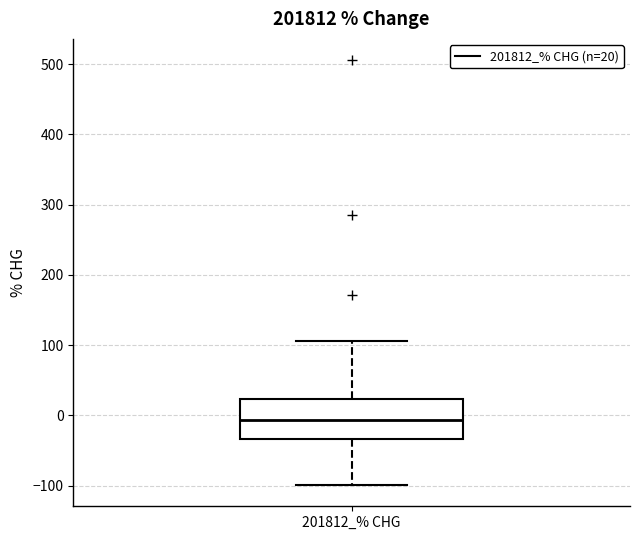

Where does the lower whisker of the box for 201812_% CHG end on the y-axis? The values are not printed on the chart, so give them approximately, as read against the axis.

-100